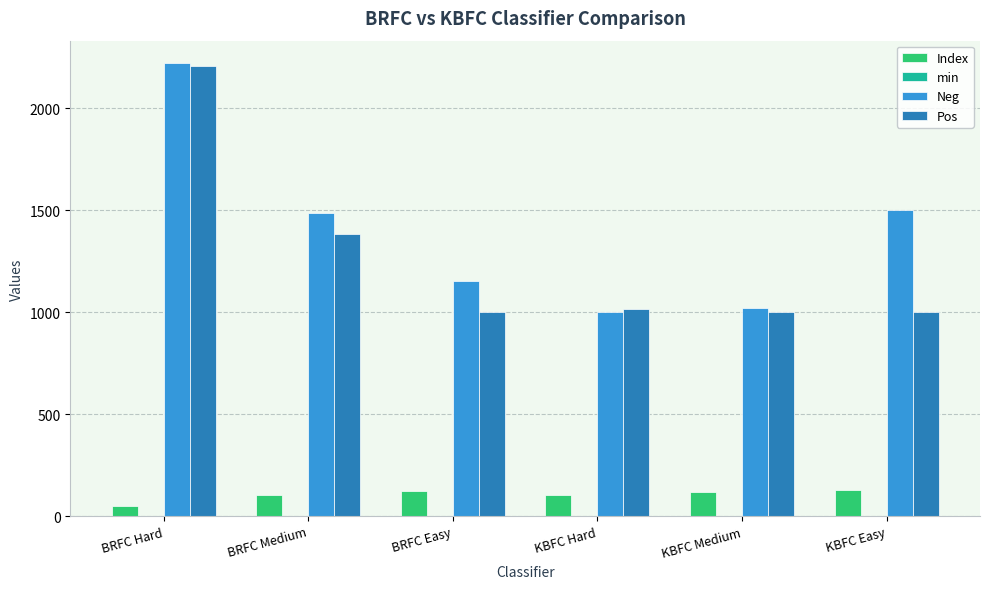

Which label corresponds to the largest value in the chart?

BRFC Hard